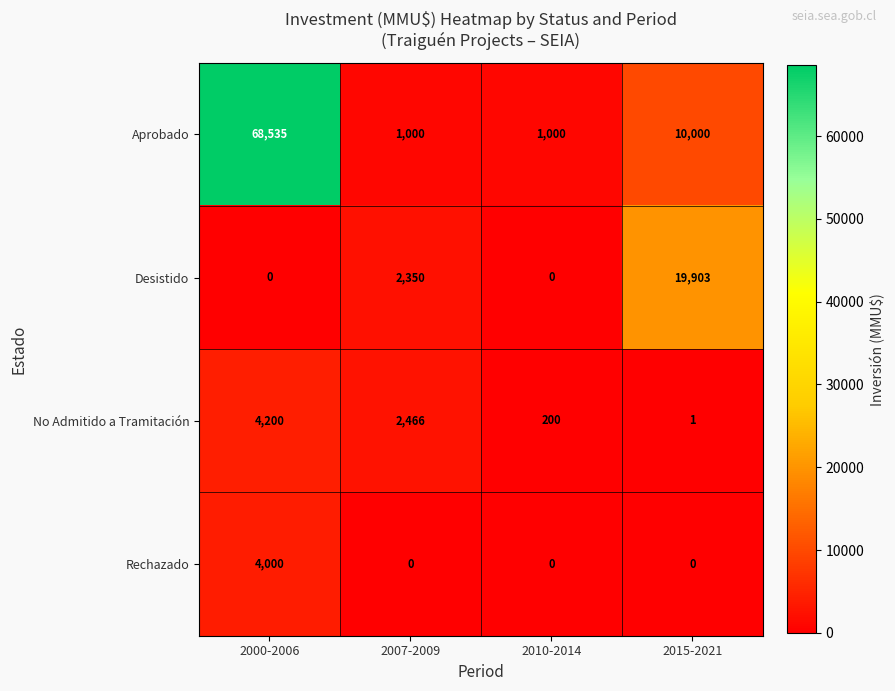

At which category is the sum across all series the highest?

2000-2006